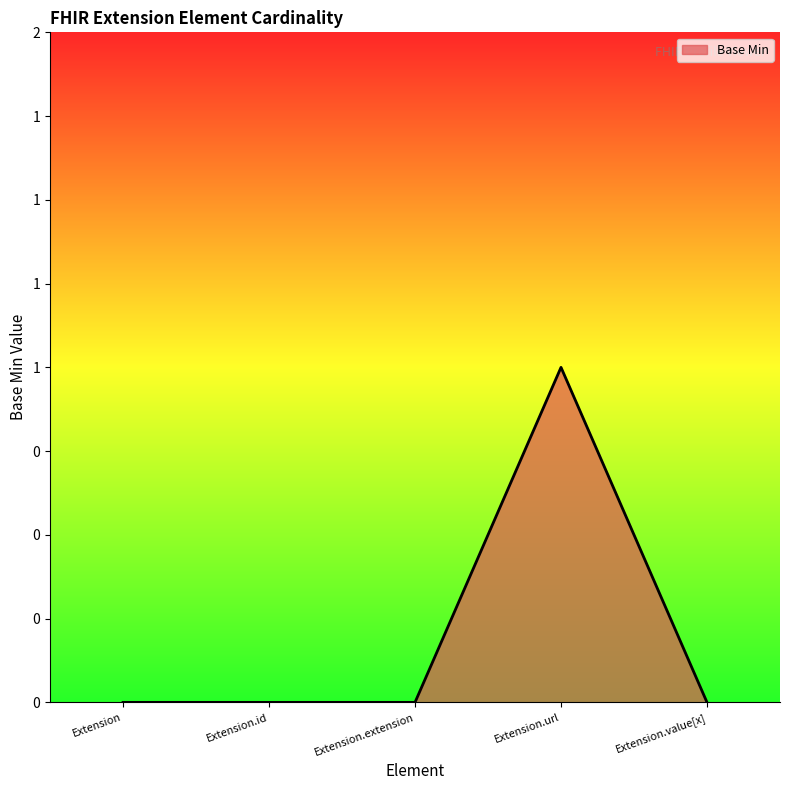

Where is the first local maximum?

Extension.url